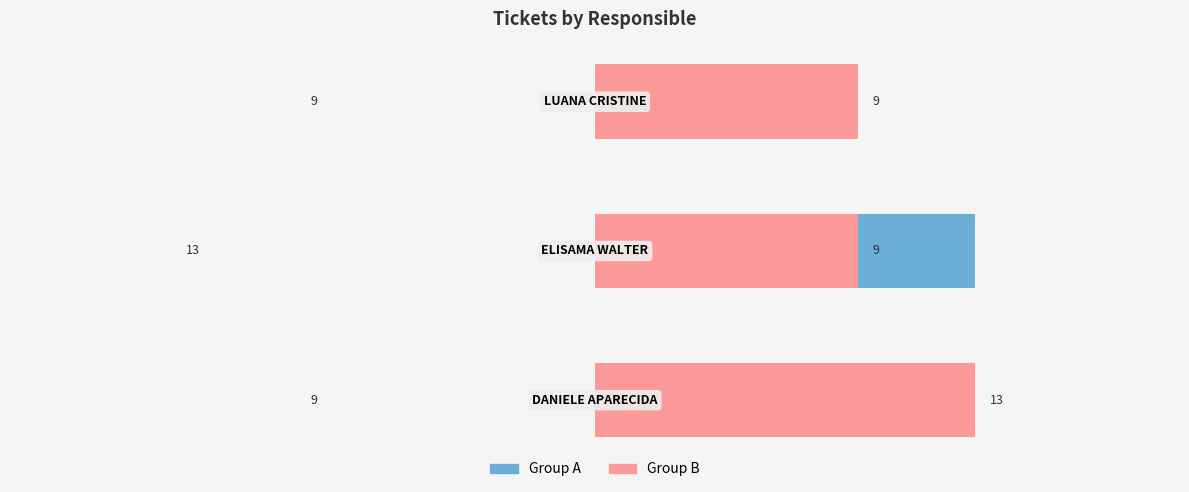

The value of Ticket Count at 1.0 is 13. True or false?

False